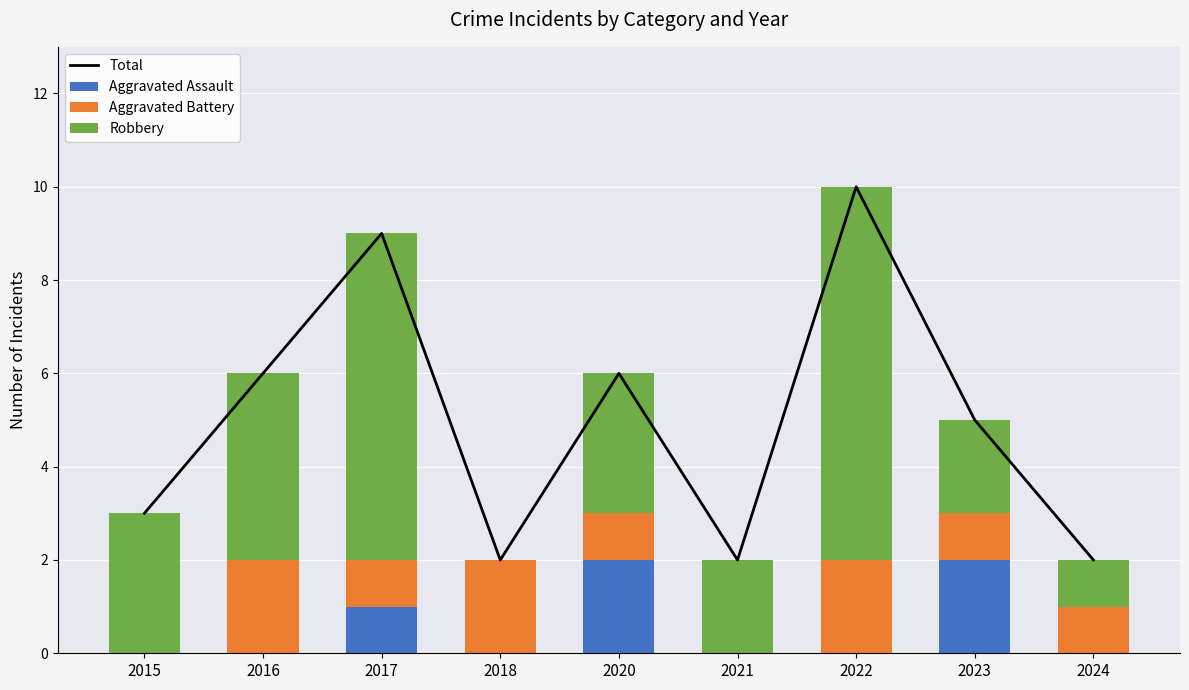

What is the sum of all Aggravated Battery values?

10